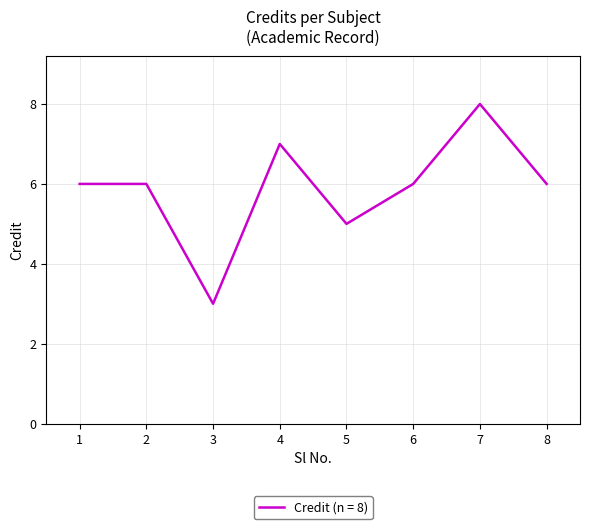

Is it true that the value at 7 is 8?

True